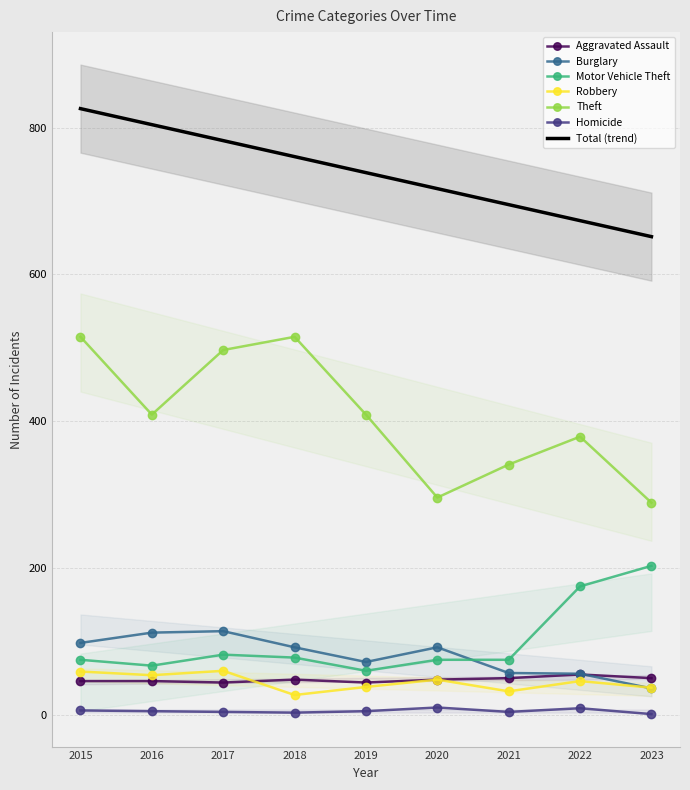

In Burglary, how many points are lower than both neighbors (excluding endpoints)?

1